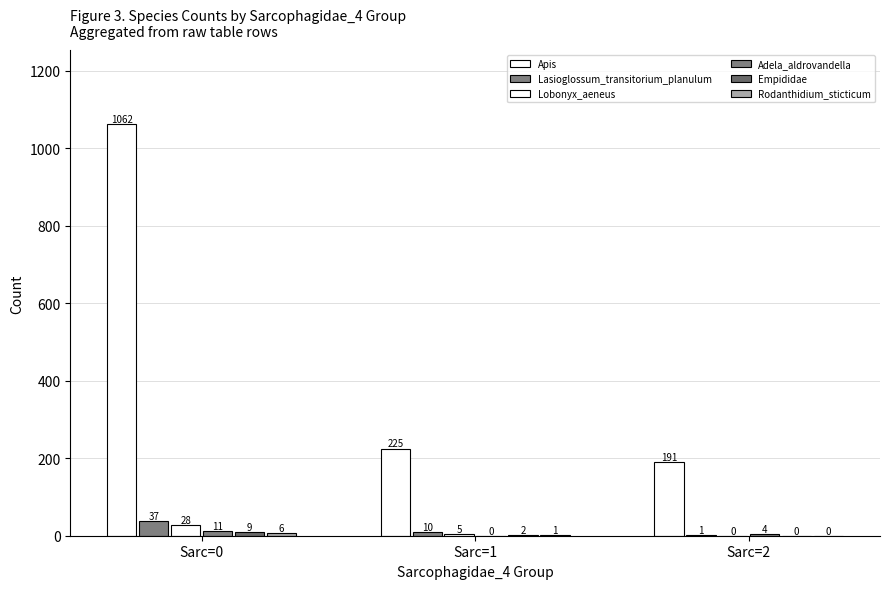

Count the Empididae values in the range 0 to 9.

3